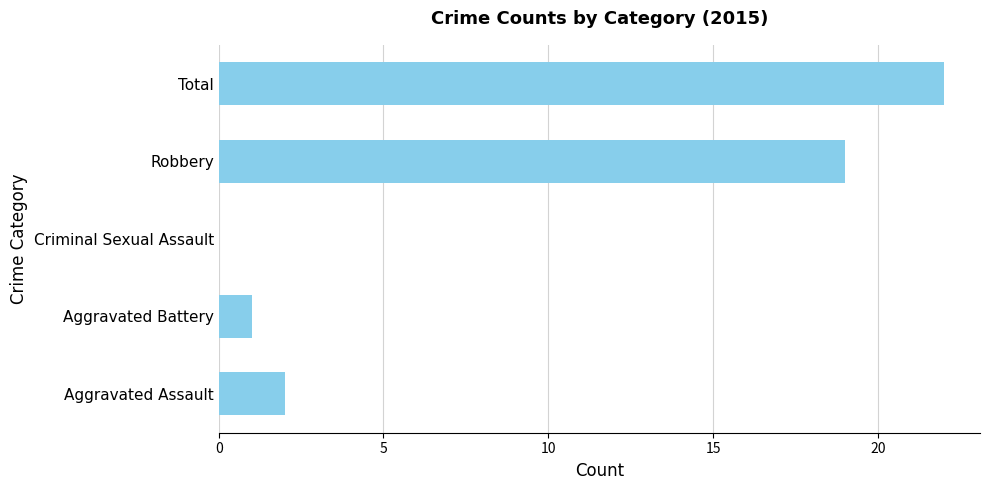

Reading top to bottom, extract all data points from this chart.

Total=22	Robbery=19	Criminal Sexual Assault=0	Aggravated Battery=1	Aggravated Assault=2